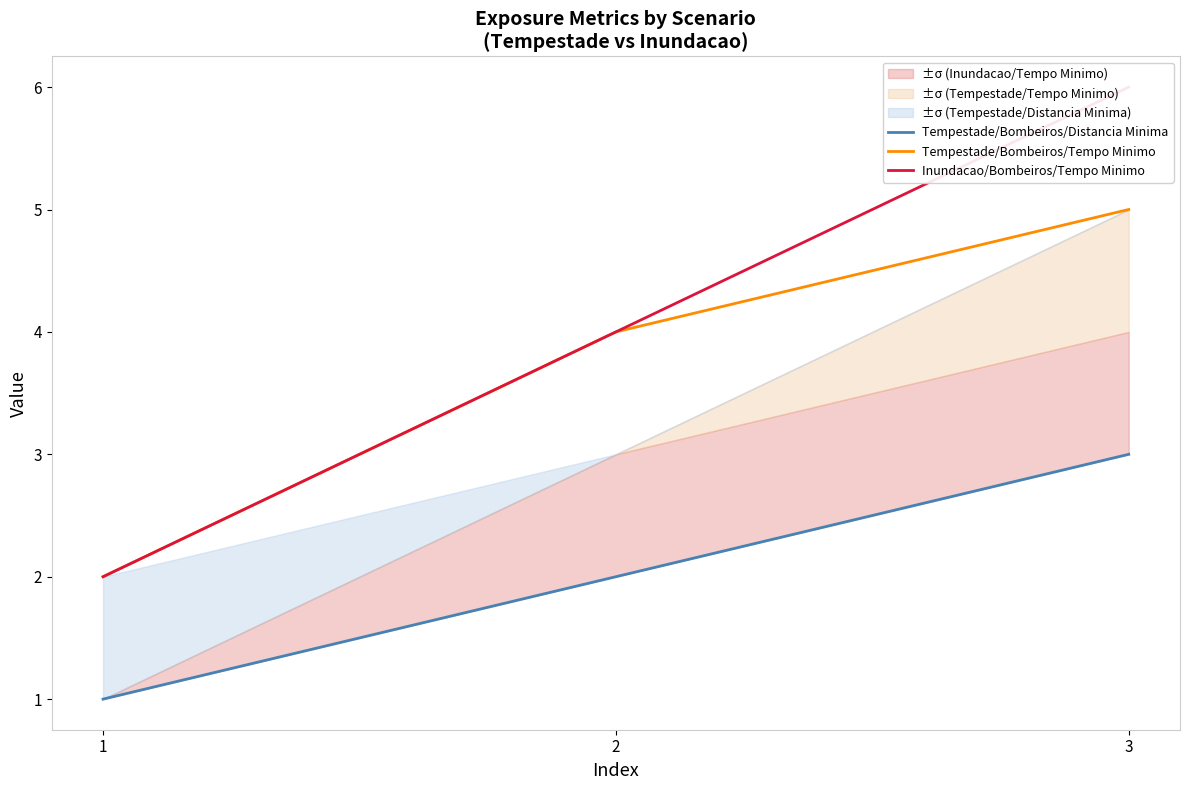

How many lines are shown in the chart?

3